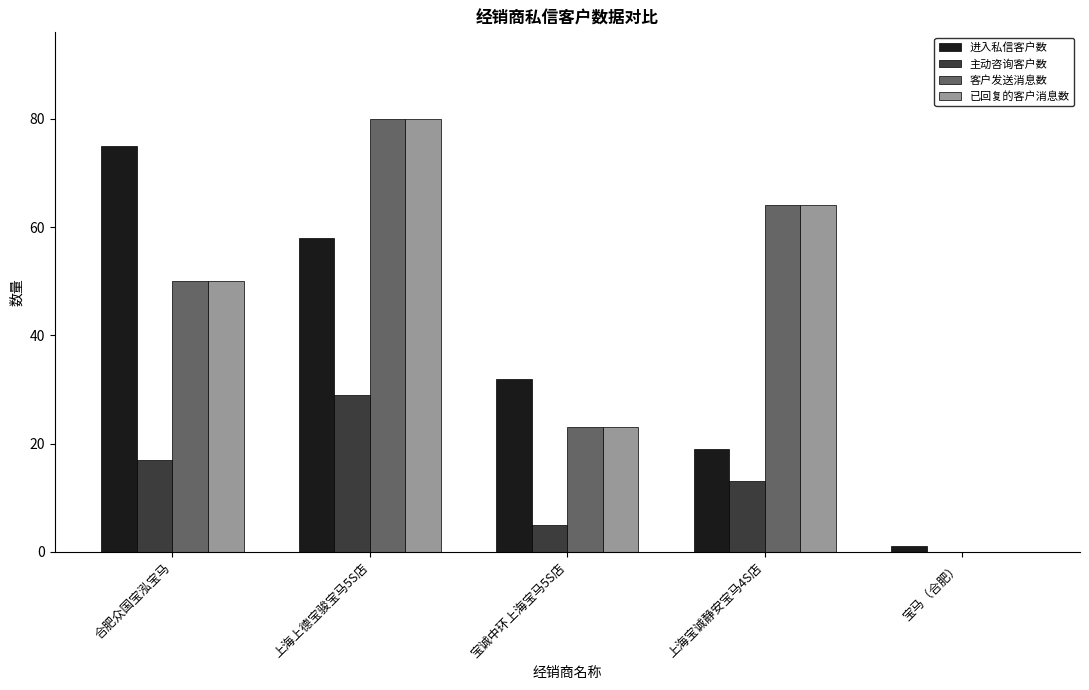

What is the sum of the 已回复的客户消息数 values at 上海宝诚静安宝马4S店 and 宝马（合肥）?

64